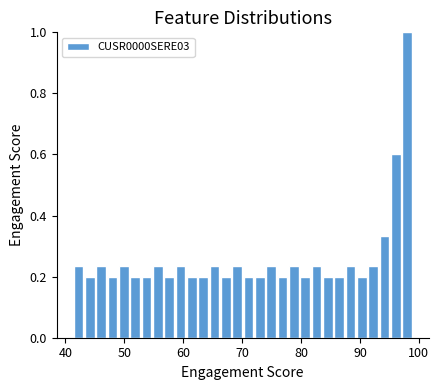

Read against the x-axis, roughly where is the centre of the tallest bar?

98